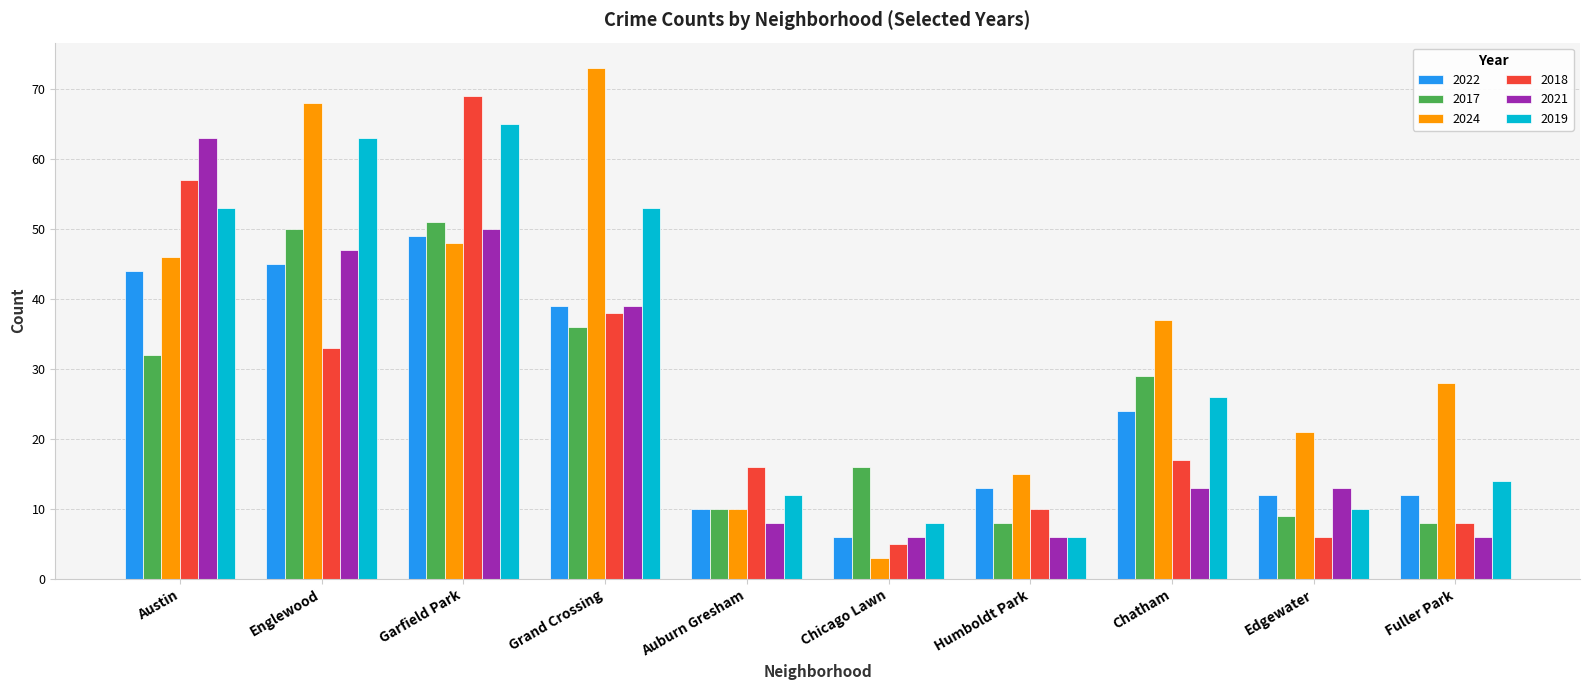

What is the difference between the 2022 values at Humboldt Park and Edgewater?

1